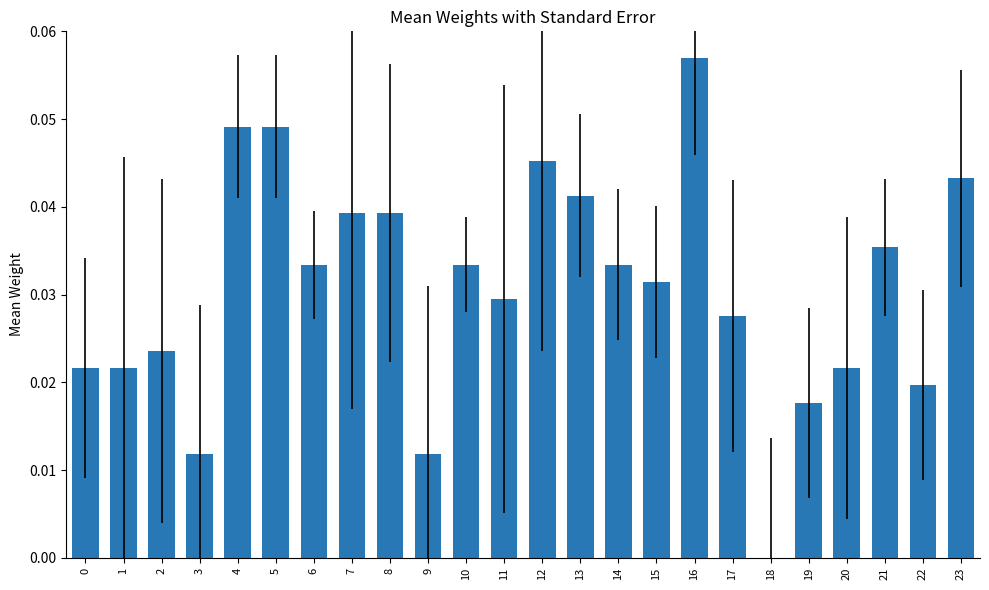

Which category has the highest value across all series?

16